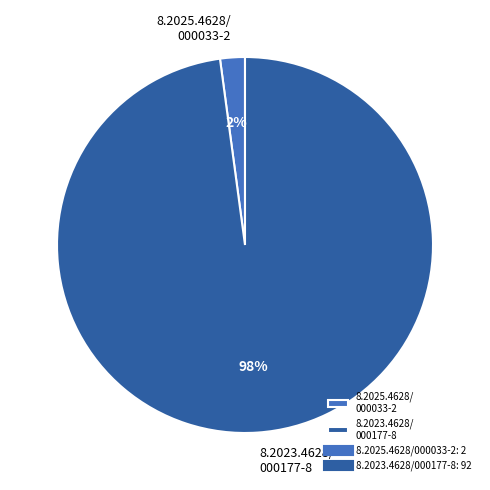

Is there a majority slice in this chart?

Yes